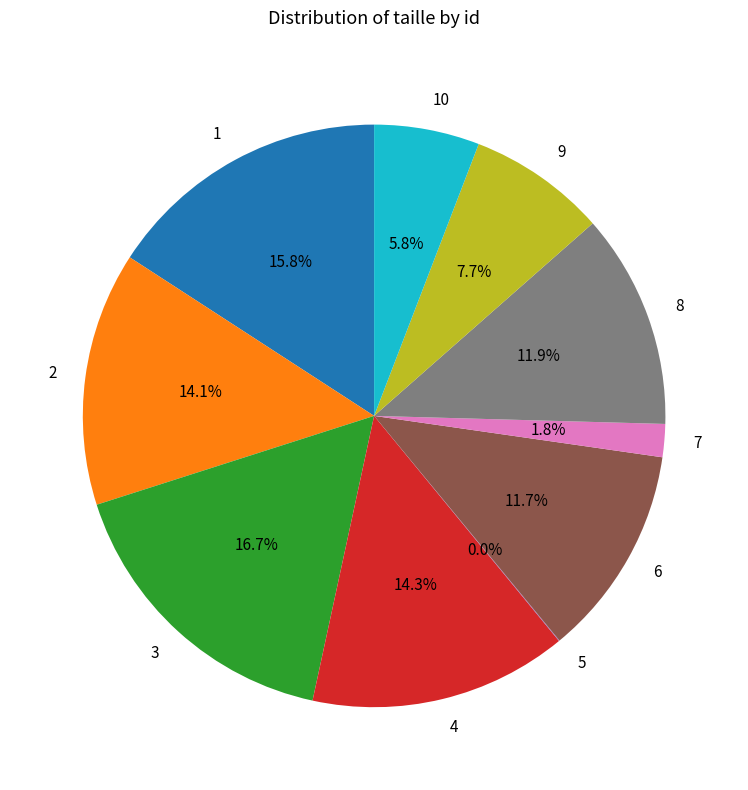

Combined, what portion of the pie is 4 and 6?

26.1%